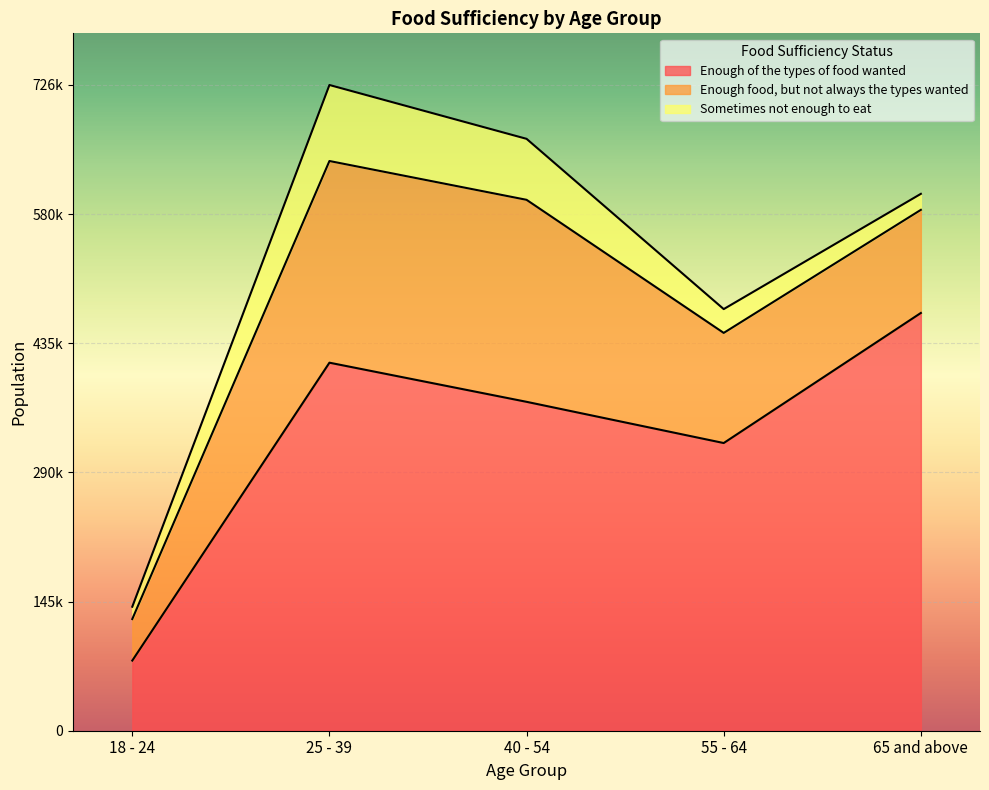

True or false: Enough food, but not always the types wanted and Enough of the types of food wanted intersect in this chart.

False